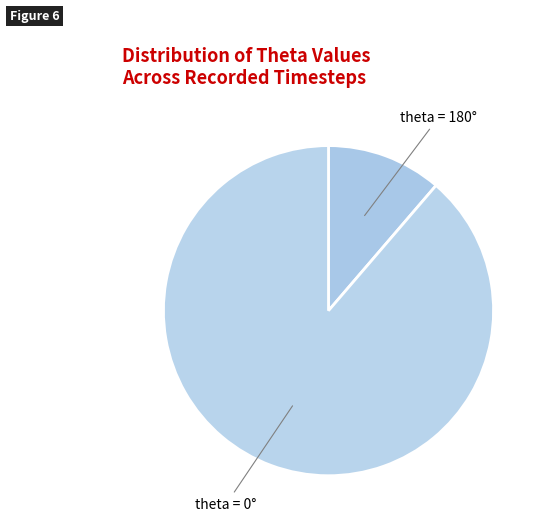

Which has a higher value, theta = 0° or theta = 180°?

theta = 0°